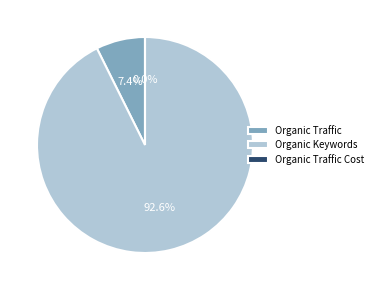

To the nearest percent, what is the combined percentage of Organic Traffic Cost and Organic Traffic?

7%